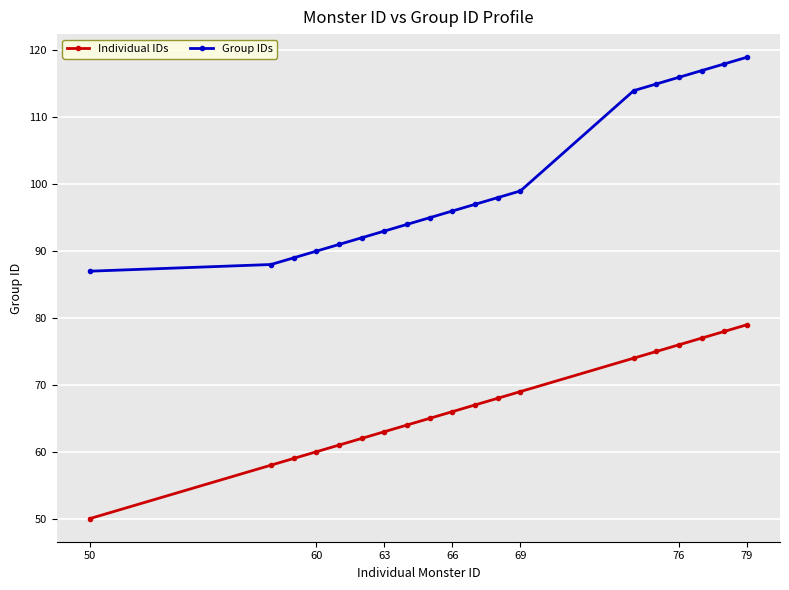

List the series in order of their peak value, lowest first.

Individual IDs, Group IDs